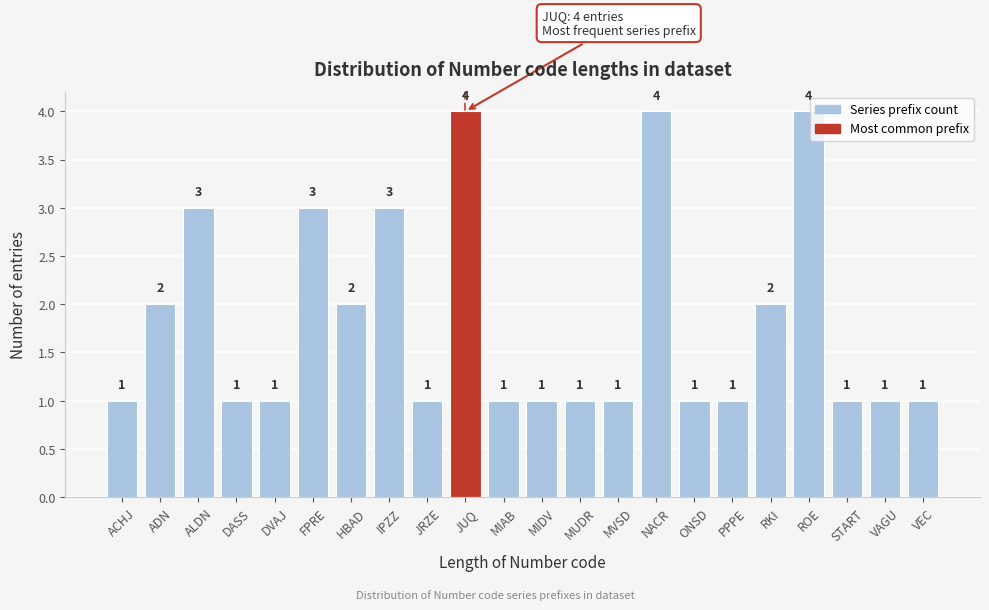

Reading left to right, extract all data points from this chart.

ACHJ=1	ADN=2	ALDN=3	DASS=1	DVAJ=1	FPRE=3	HBAD=2	IPZZ=3	JRZE=1	JUQ=4	MIAB=1	MIDV=1	MUDR=1	MVSD=1	NACR=4	ONSD=1	PPPE=1	RKI=2	ROE=4	START=1	VAGU=1	VEC=1